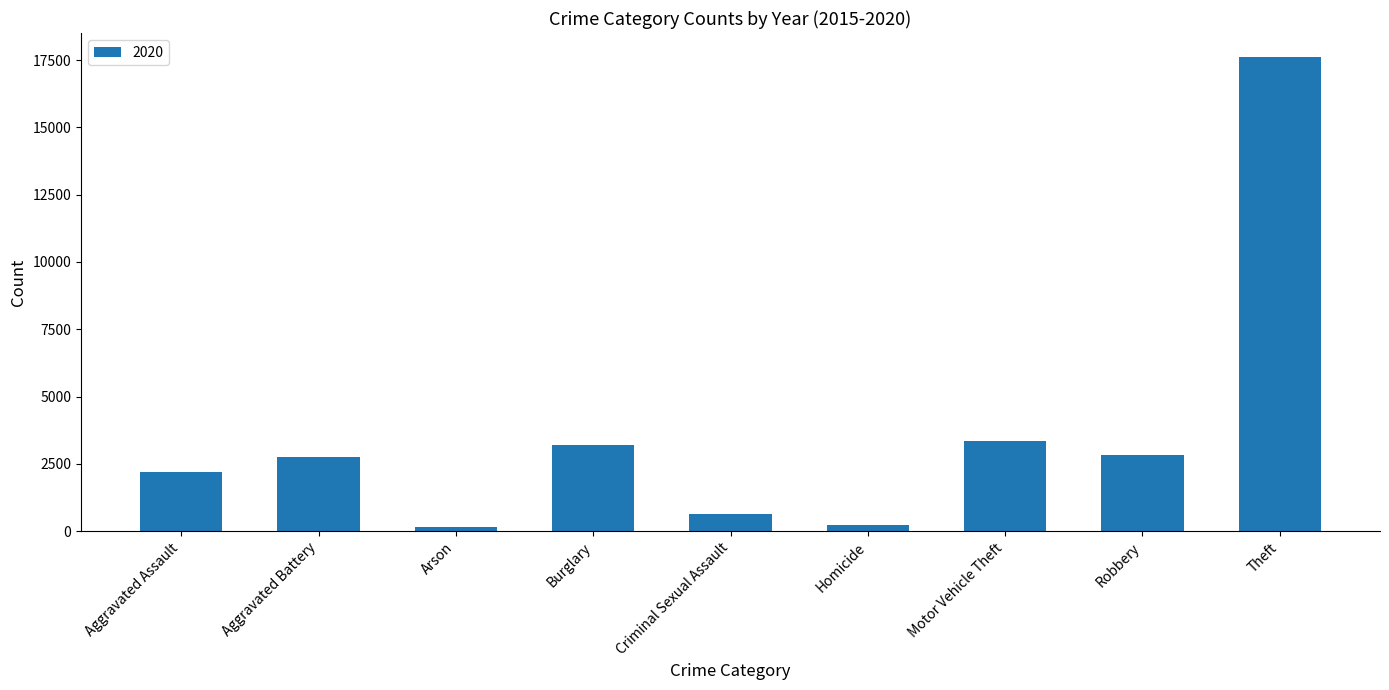

What is the maximum value shown in the chart?

17623